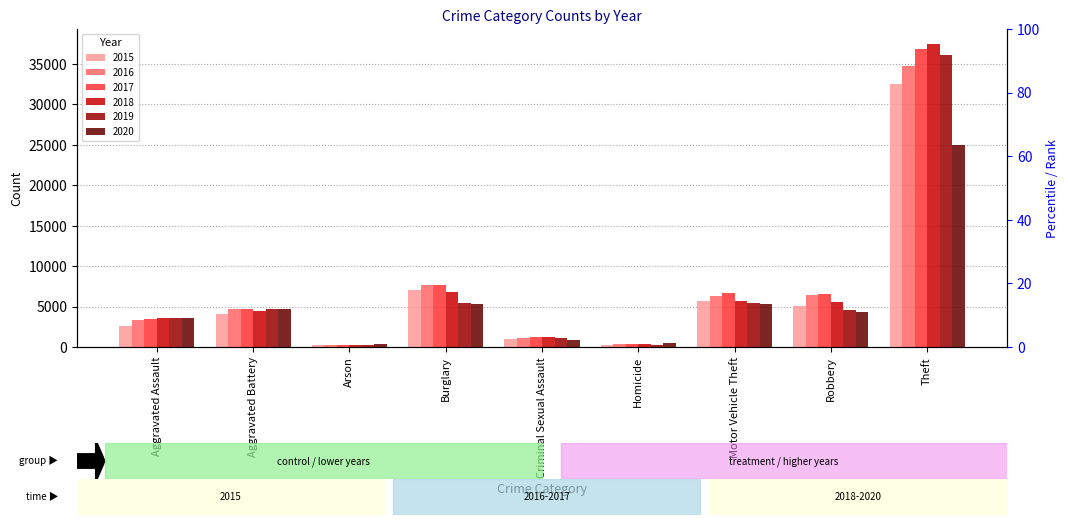

At which category does the chart reach its peak across all series?

Theft